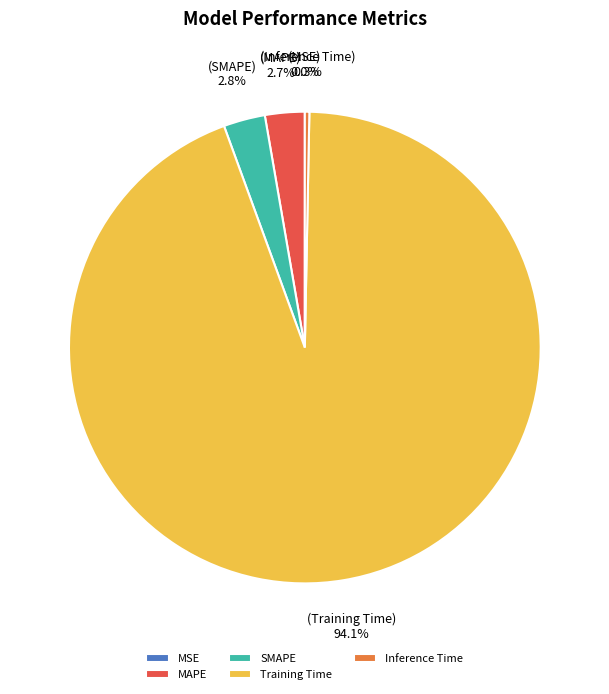

Do MAPE and SMAPE together represent more than half of the pie?

No